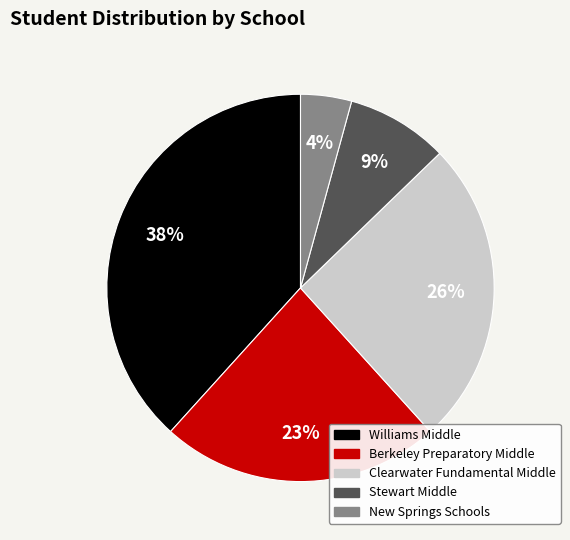

What is the ratio of the value at Stewart Middle to the value at Clearwater Fundamental Middle?

0.3